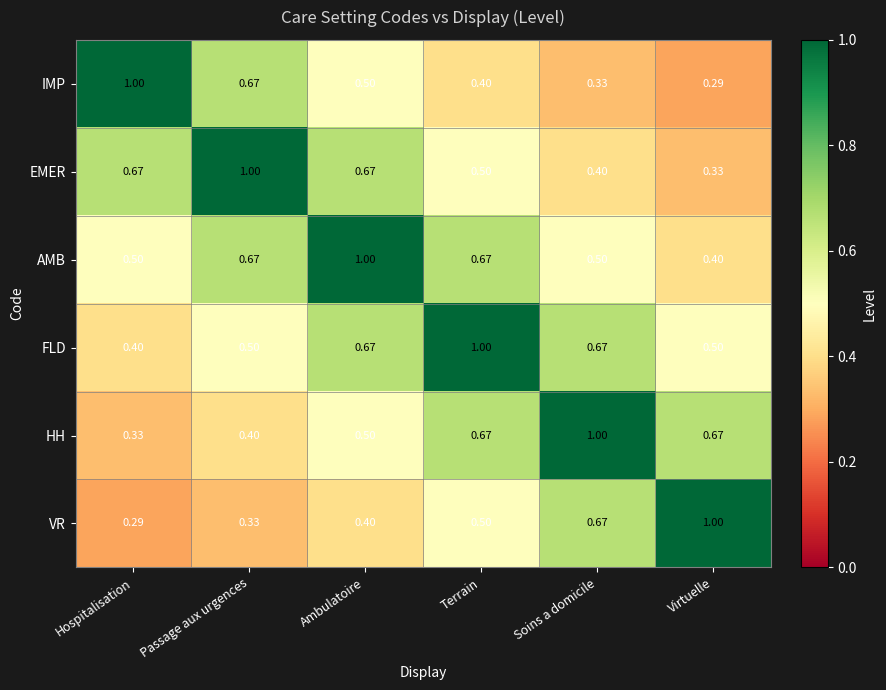

At which label does EMER reach its peak?

Passage aux urgences